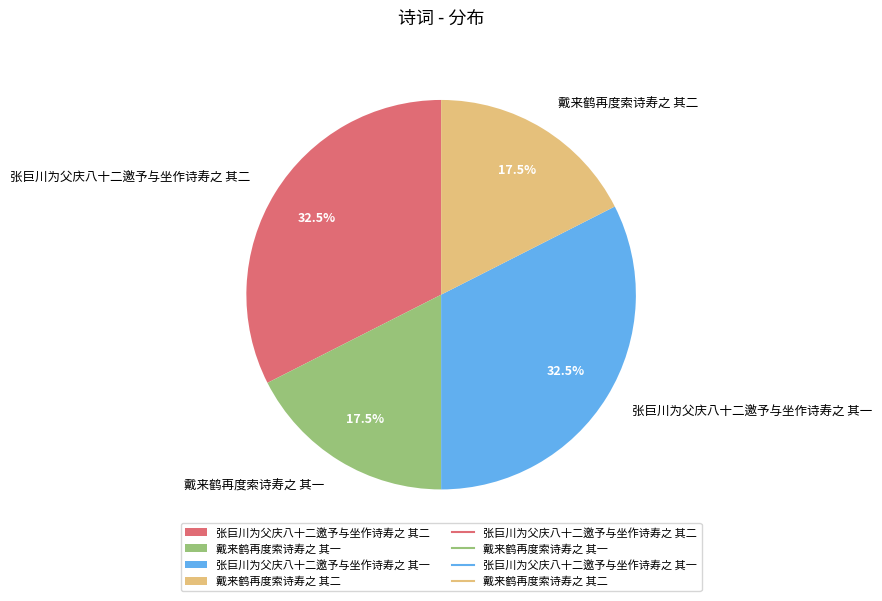

How many segments does this pie chart have?

4